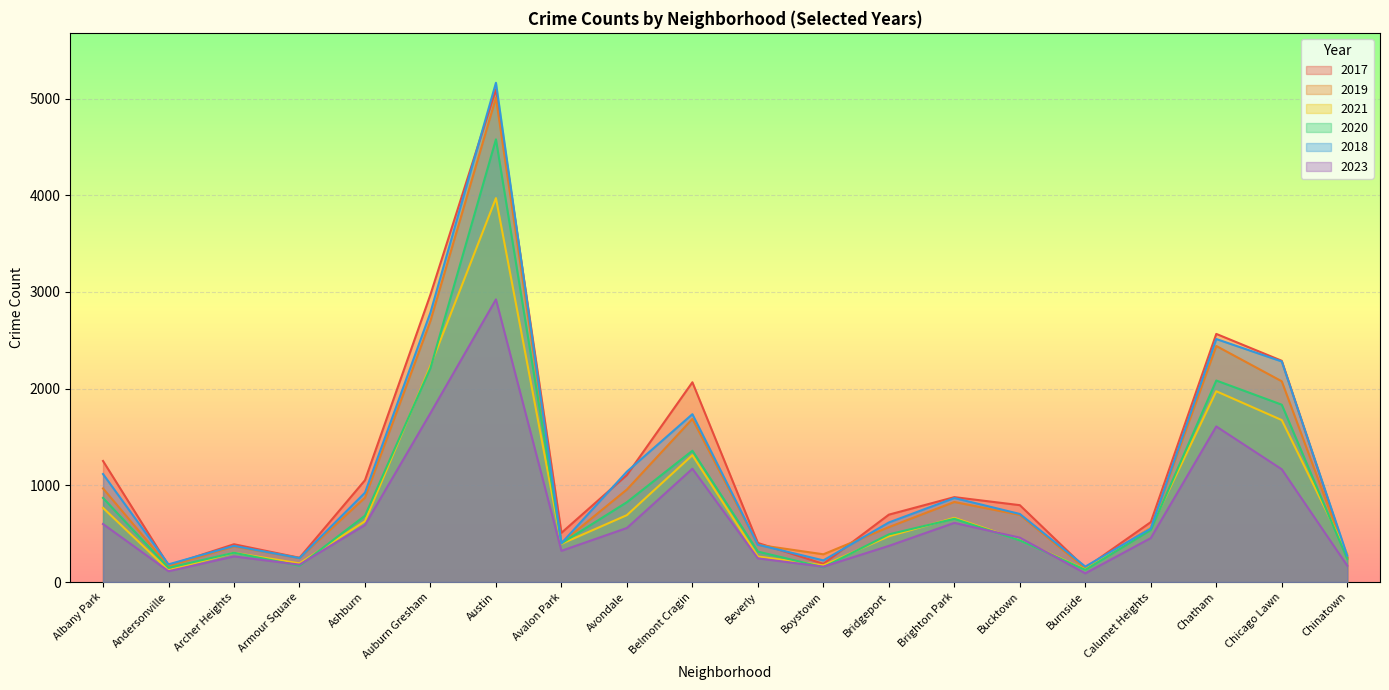

At how many categories does at least one series exceed 4938?

1